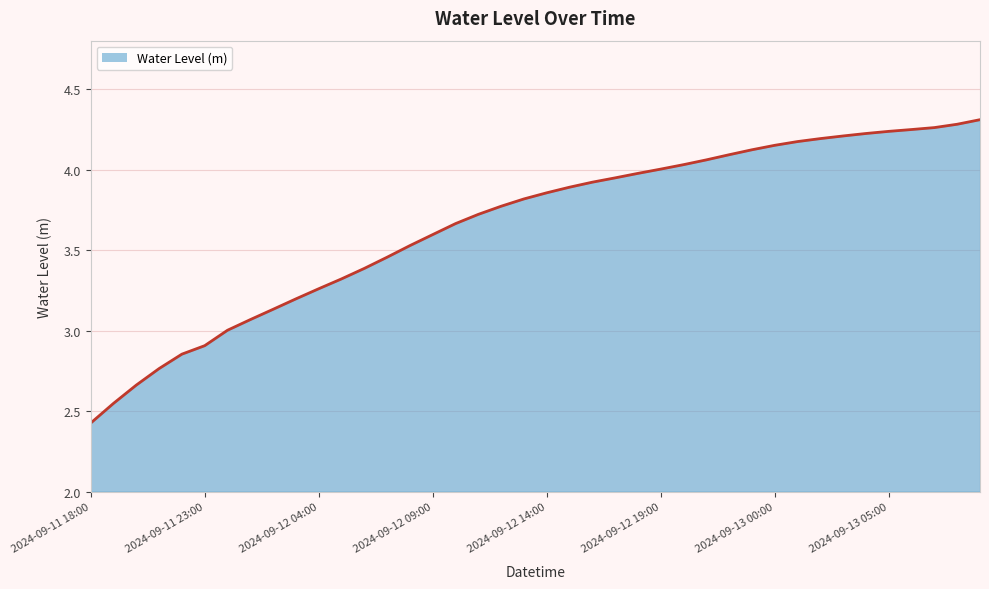

What is the smallest value displayed?

2.4